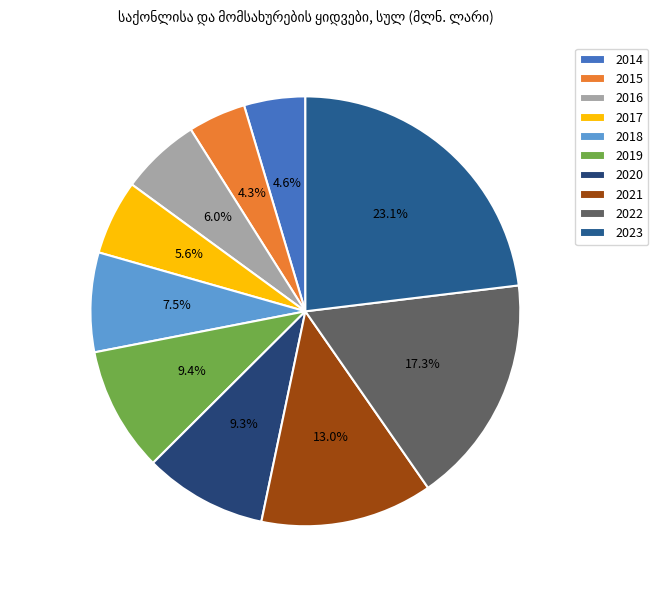

Which category has the smallest portion of the pie?

2015